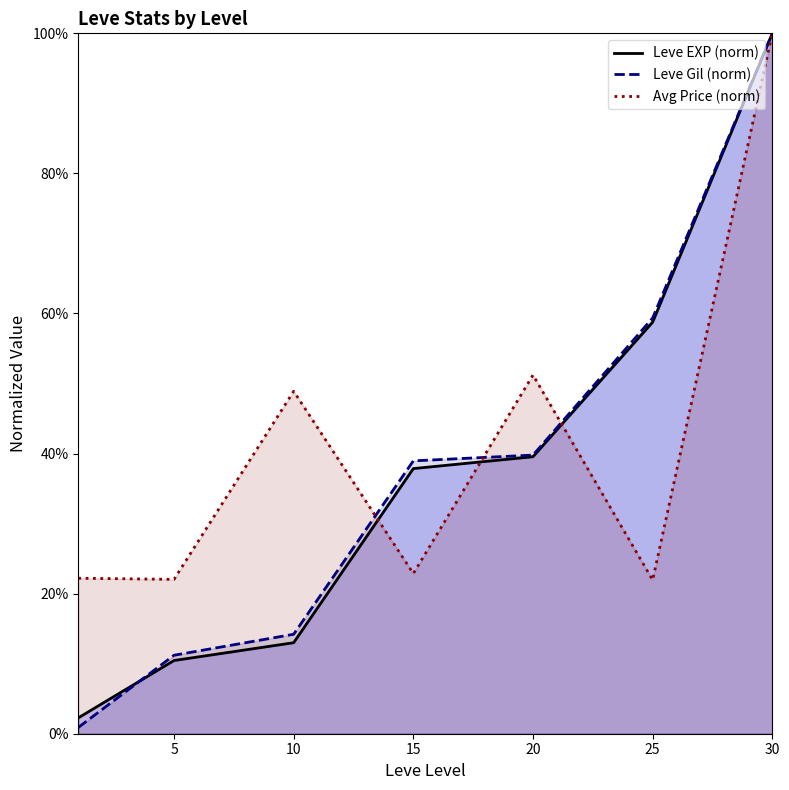

The value of Leve EXP (norm) at 5 is 0.1. True or false?

True